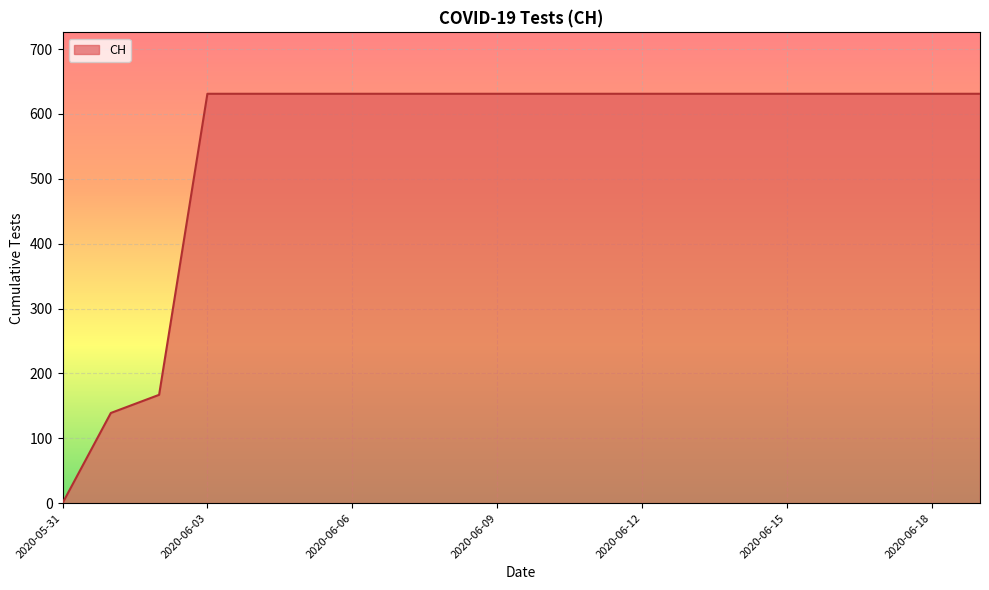

How many values are above zero?

19